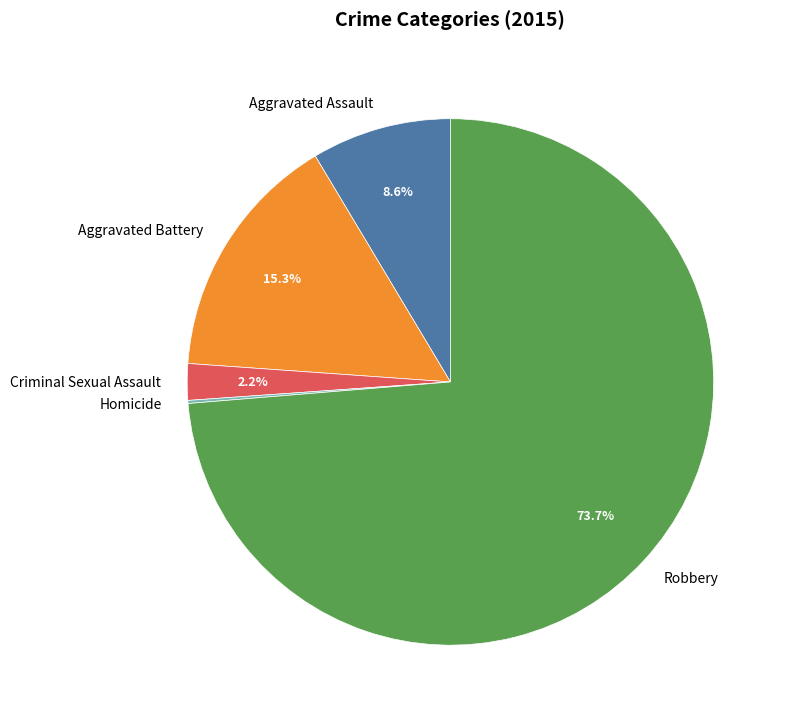

Is it true that Aggravated Assault is 9% of the pie?

True